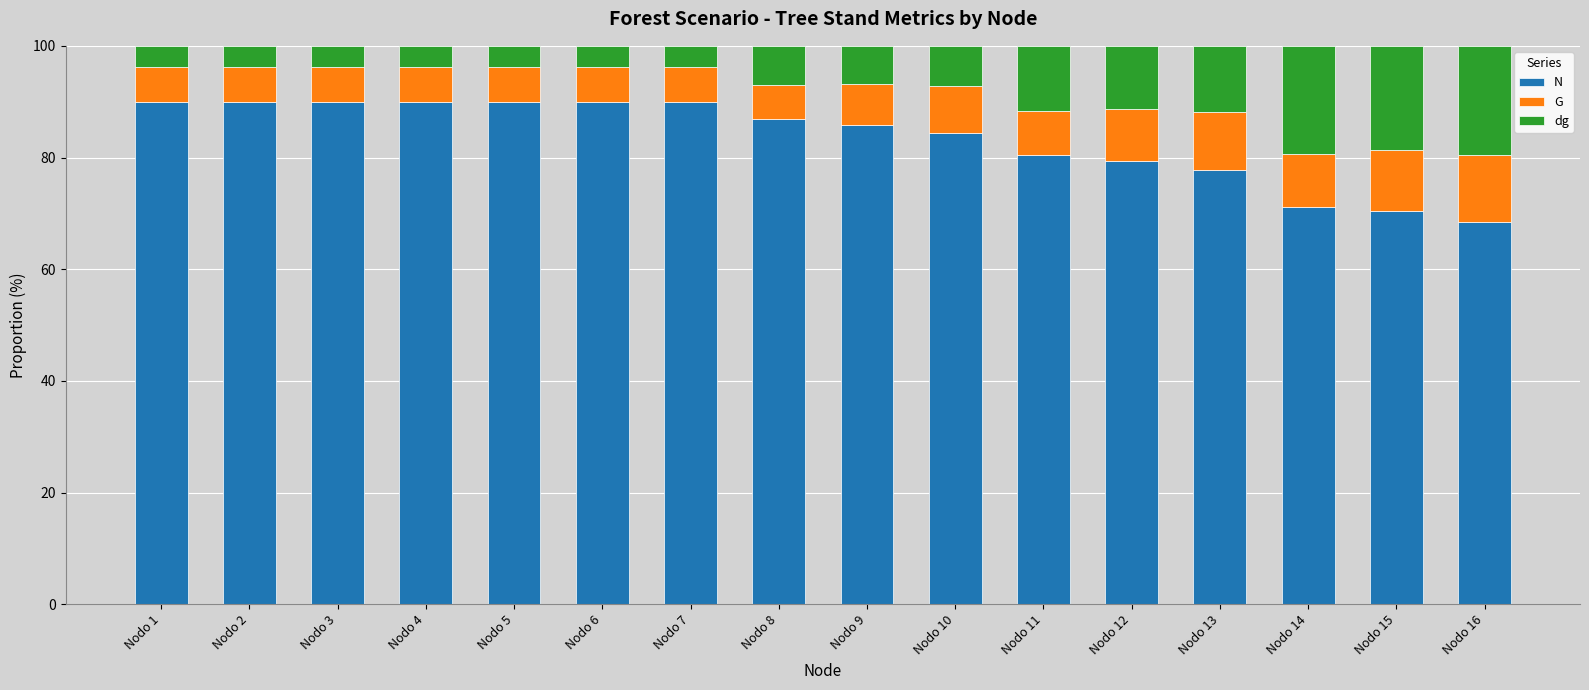

What is the maximum value for N?

89.9